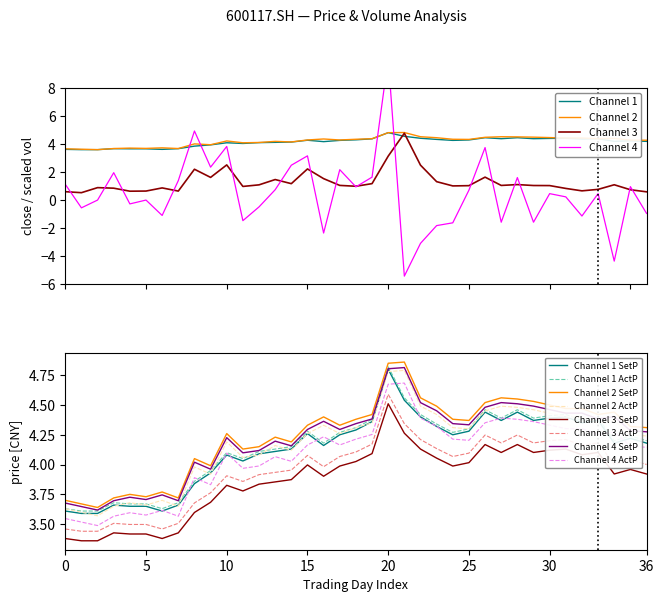

Where is close nearest to the value 4?

11